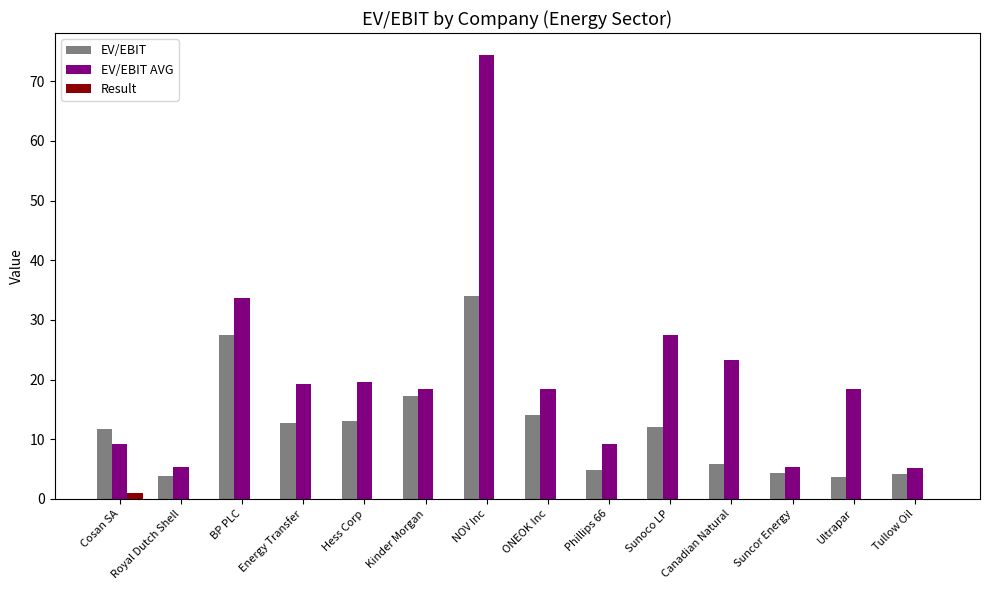

Is the value of EV/EBIT AVG at Tullow Oil greater than the value of Result at Tullow Oil?

Yes